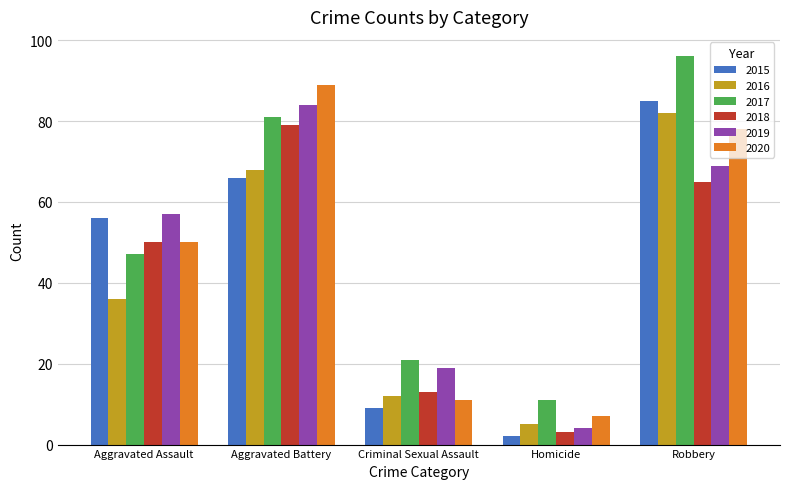

Reading right to left, list all the values displayed in this chart.

2015: 85	2	9	66	56
2016: 82	5	12	68	36
2017: 96	11	21	81	47
2018: 65	3	13	79	50
2019: 69	4	19	84	57
2020: 78	7	11	89	50